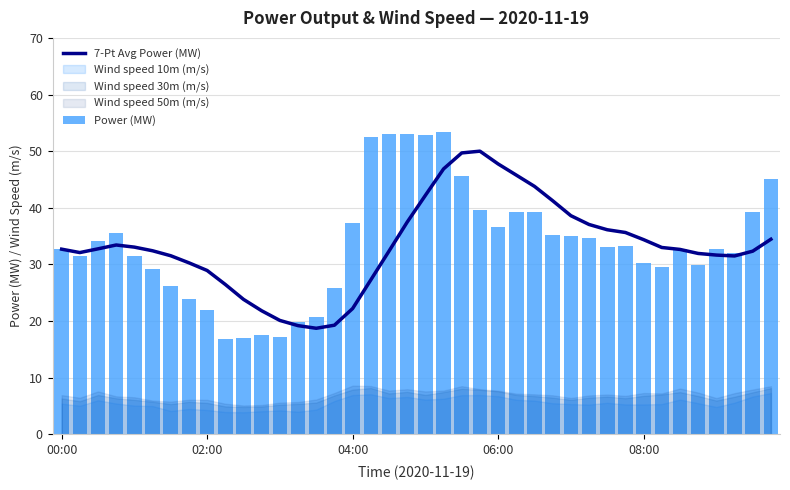

The value of Power (MW) at 38 is 39.2. True or false?

True